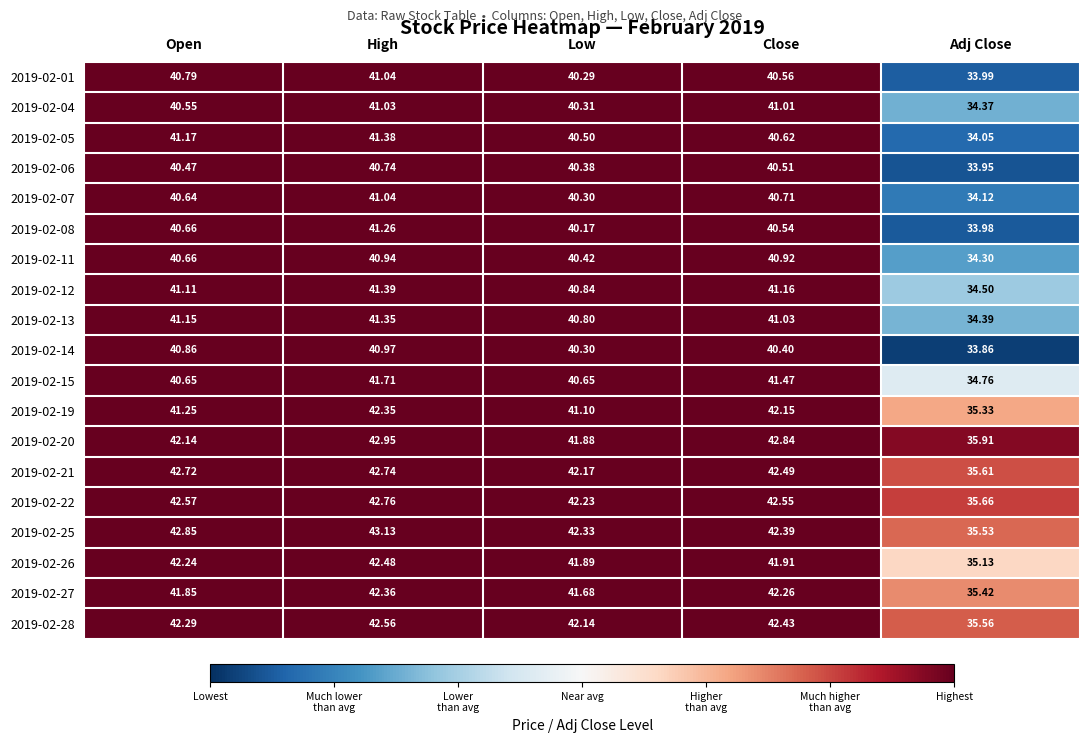

Is the value of 2019-02-27 at High greater than the value of 2019-02-25 at Low?

Yes